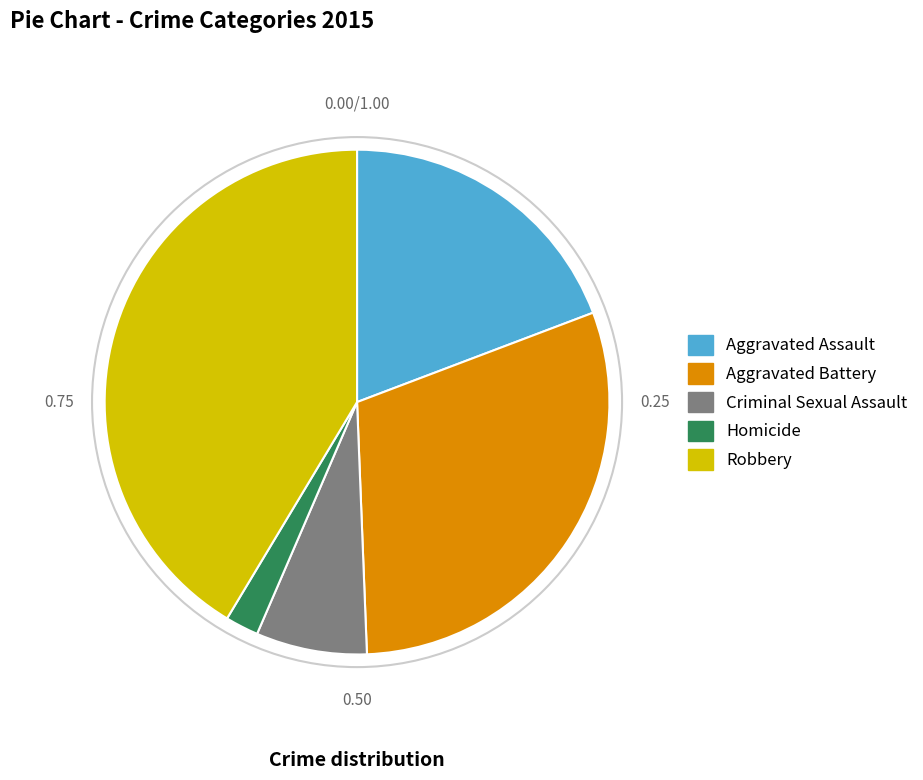

Which has a higher value, Criminal Sexual Assault or Aggravated Battery?

Aggravated Battery